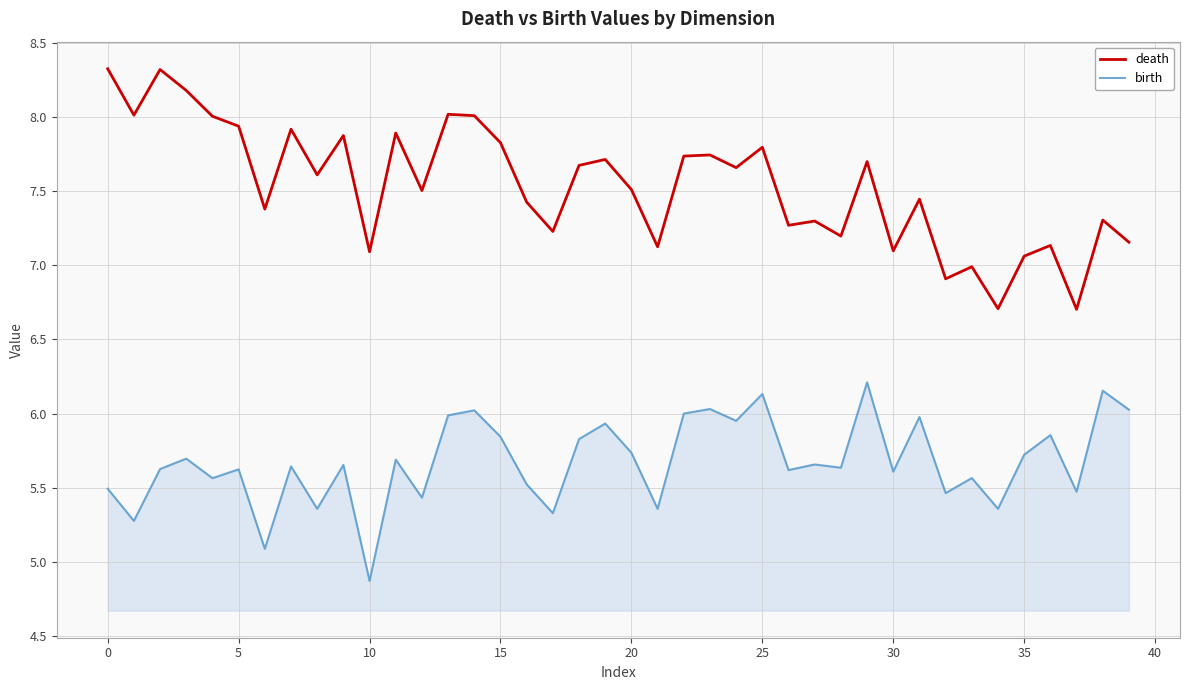

Rank the series by their maximum value, from highest to lowest.

death, birth